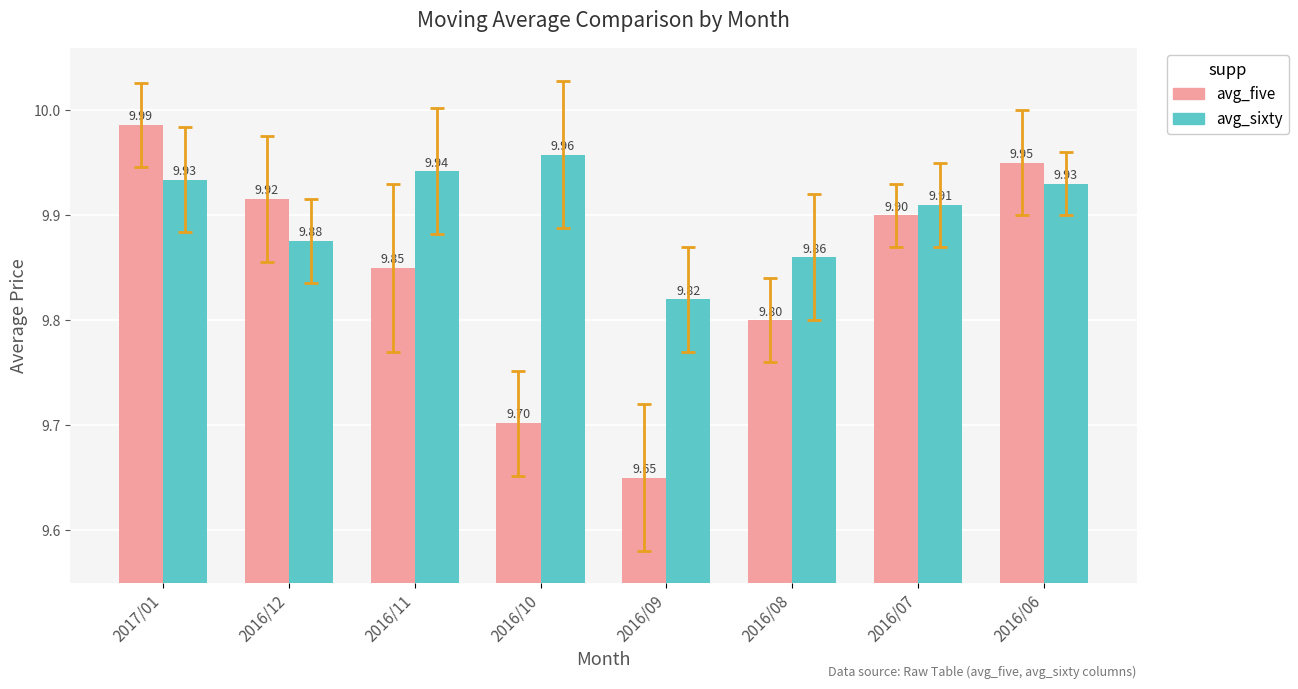

Is the value of avg_five at 2017/01 greater than the value of avg_sixty at 2017/01?

Yes